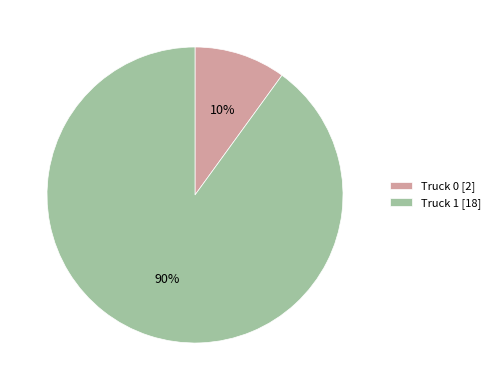

To the nearest percent, what is the difference between the Truck 0 and Truck 1 slice percentages?

80%